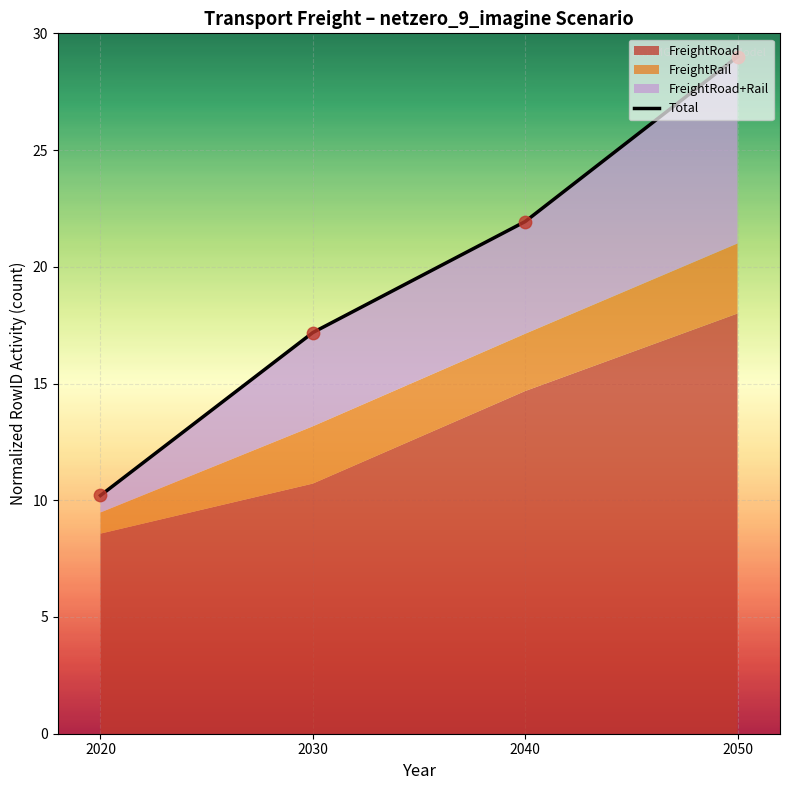

What is the change in value from 2040 to 2050?

+7.1